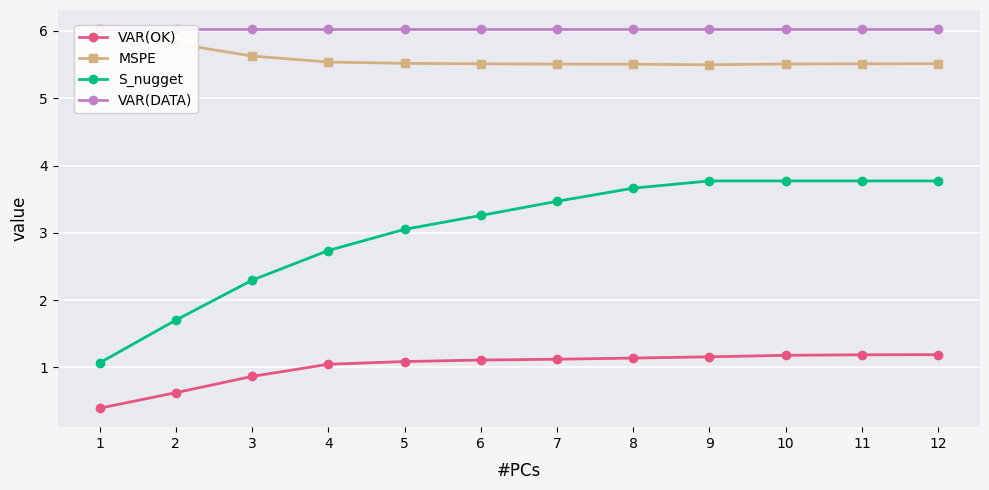

What is the spread (max minus min) of values at 8?

4.9